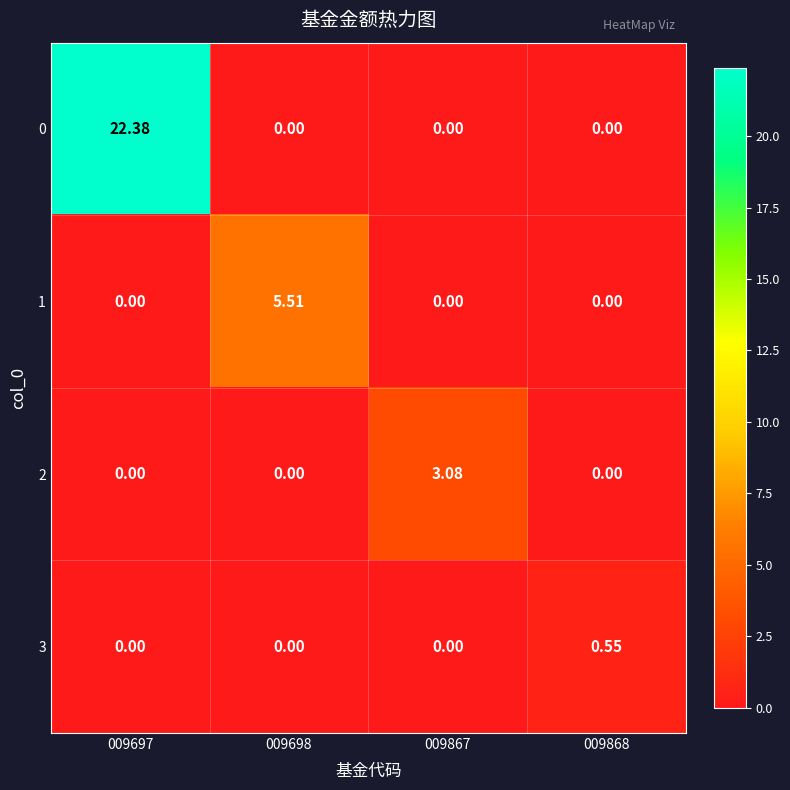

Is the value of 3 at 009697 greater than the value of 1 at 009698?

No